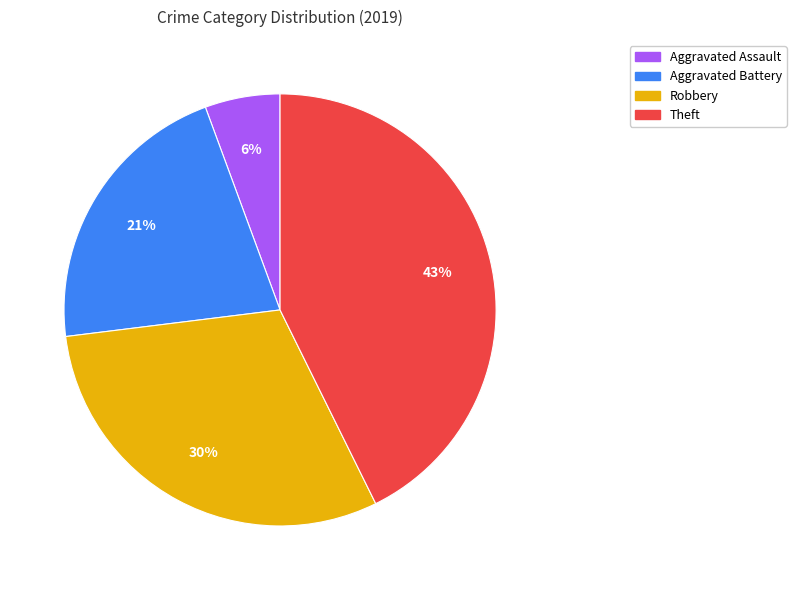

To the nearest percent, what is the combined percentage of Robbery and Theft?

73%